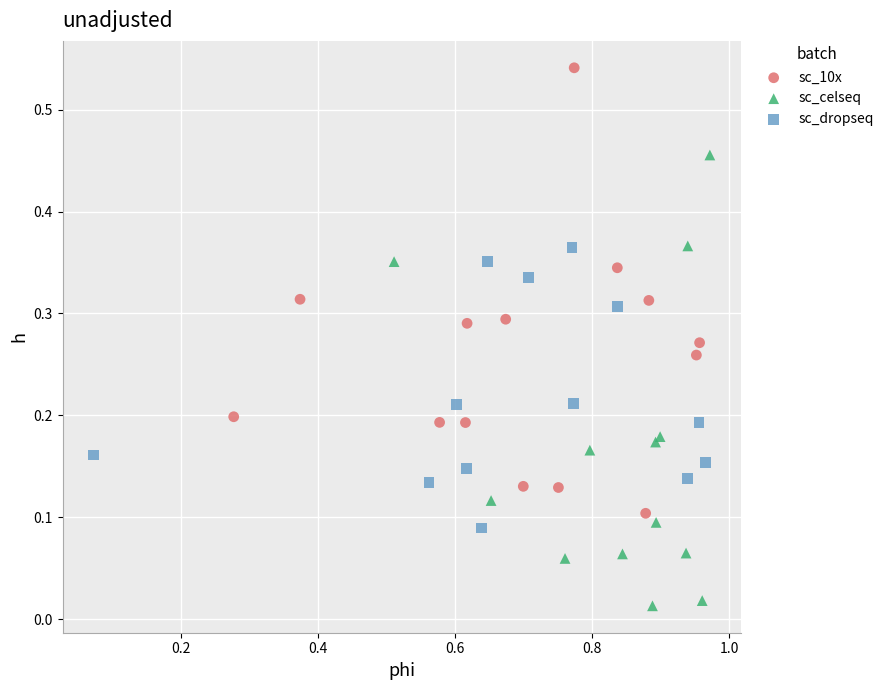

Which series contains the lowest Y value?

sc_celseq